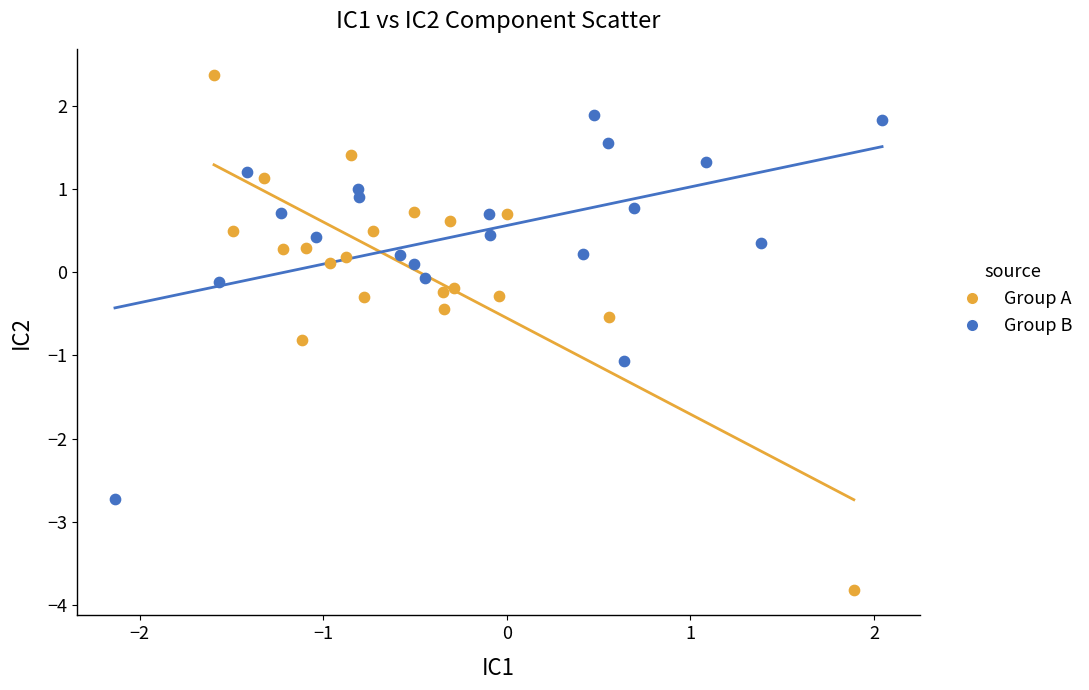

Which series has the largest Y range (max minus min)?

Group A